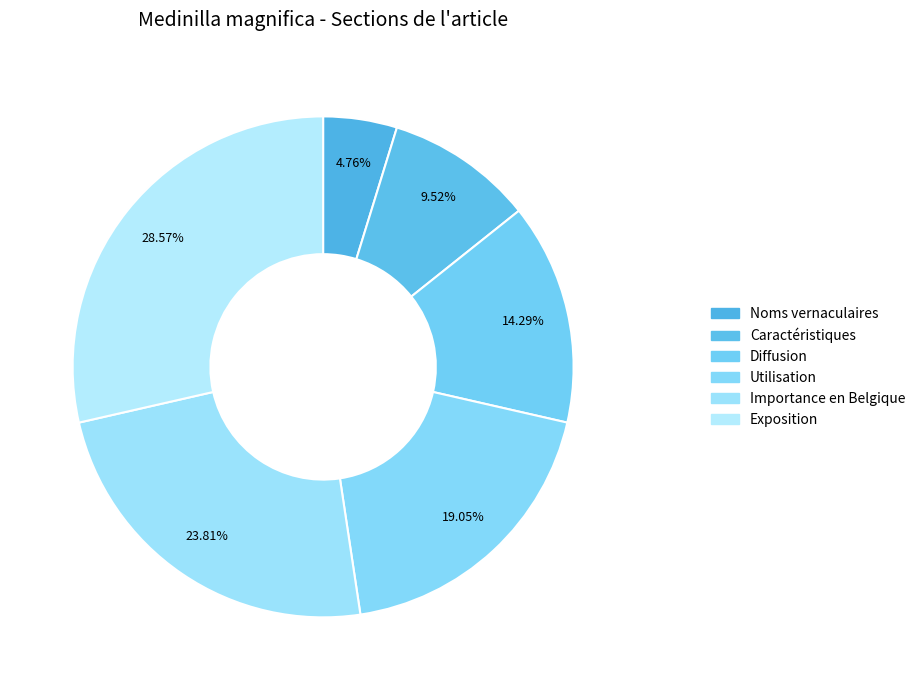

What percentage is the Caractéristiques slice, to the nearest percent?

10%